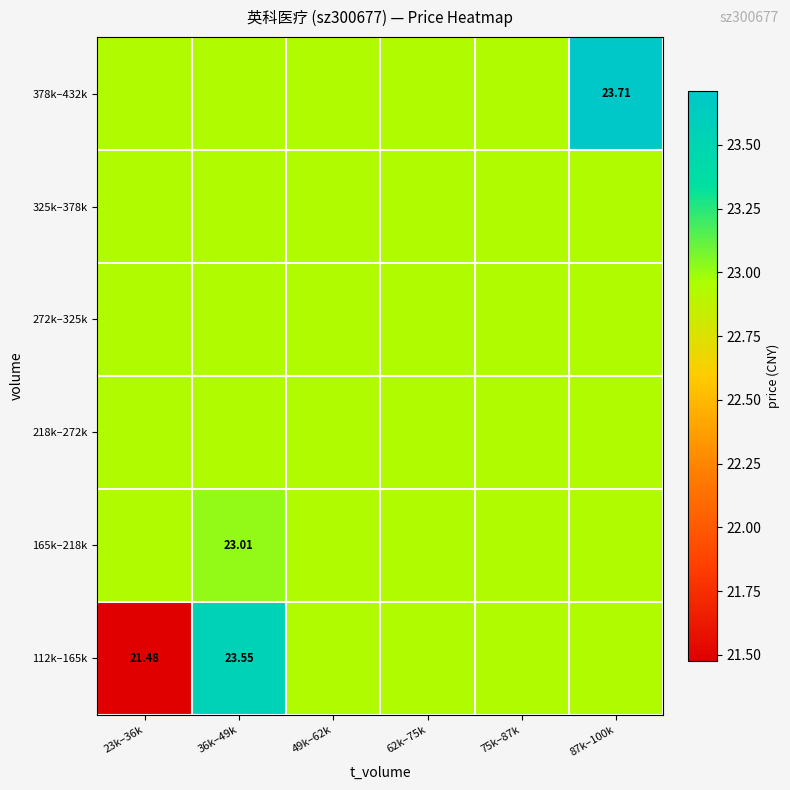

Is it true that 325k–378k equals 22.9 at 87k–100k?

True